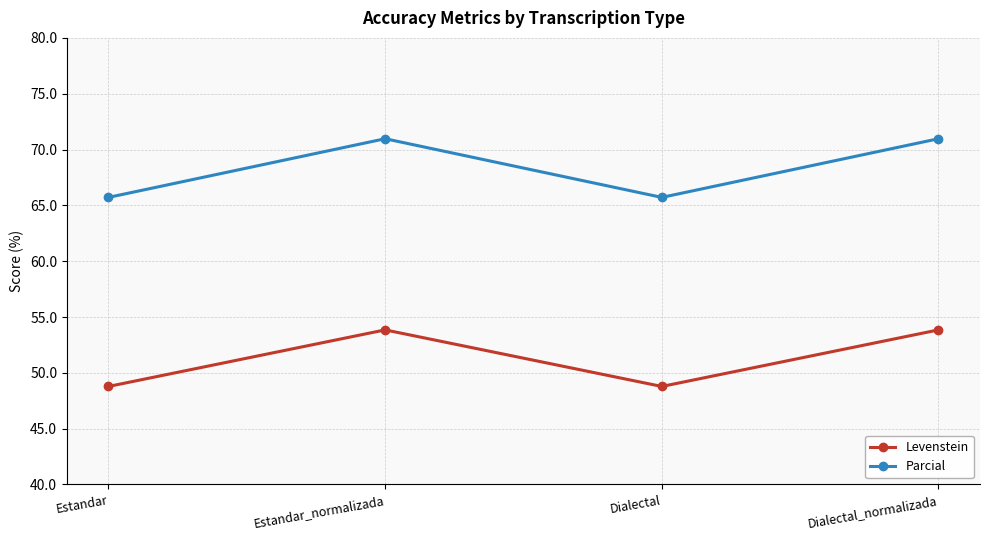

True or false: Levenstein has a value of 48.8 at Dialectal.

True